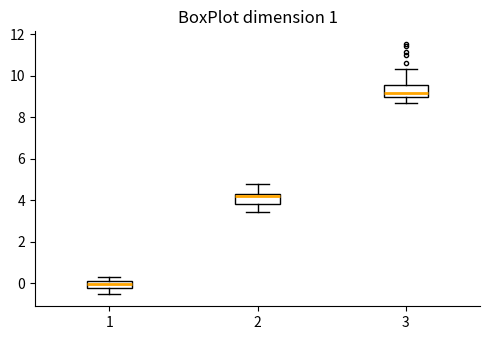

Which box has the lowest median line?

1